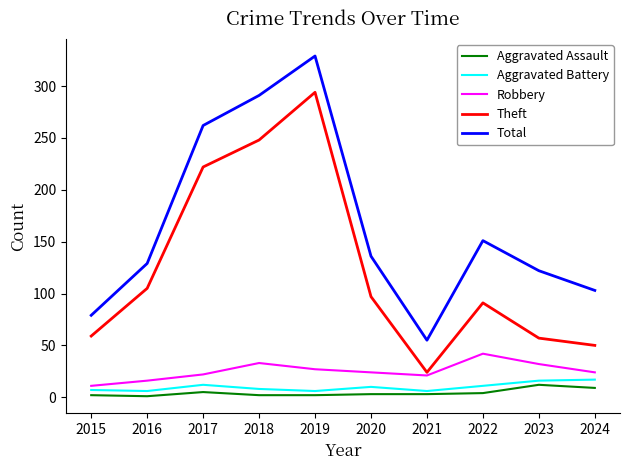

Which series has the largest total across all categories?

Total